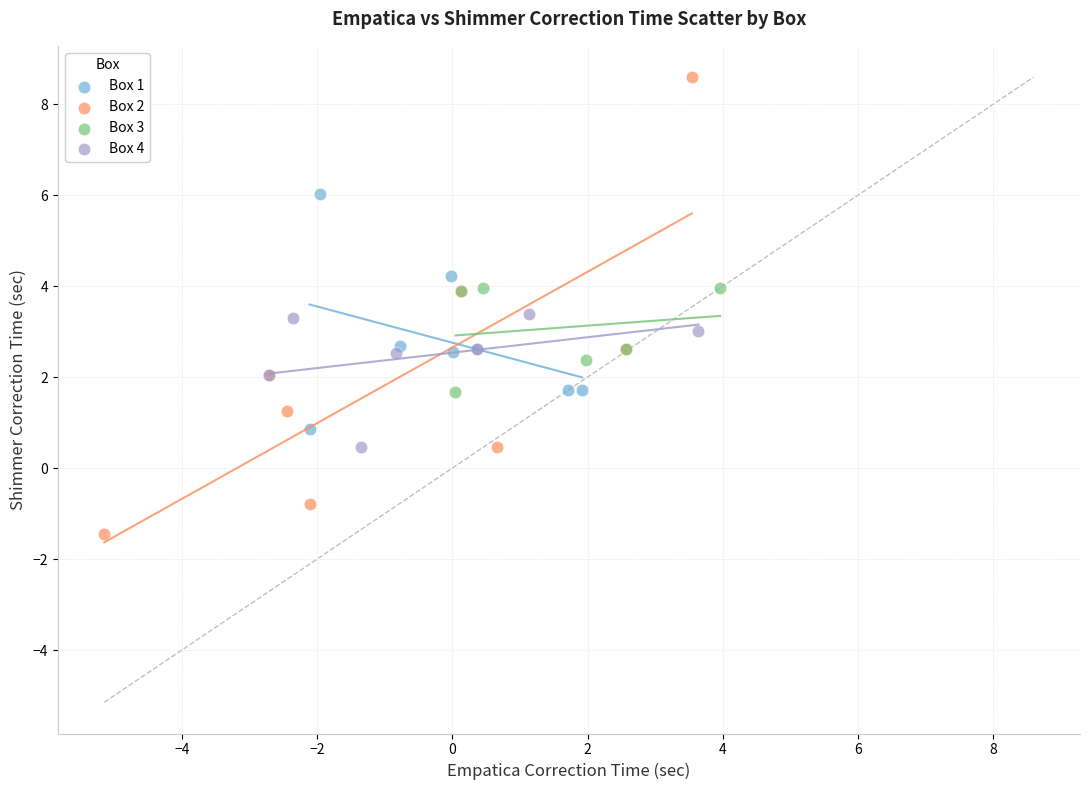

Which series has the largest Y range (max minus min)?

Box 2